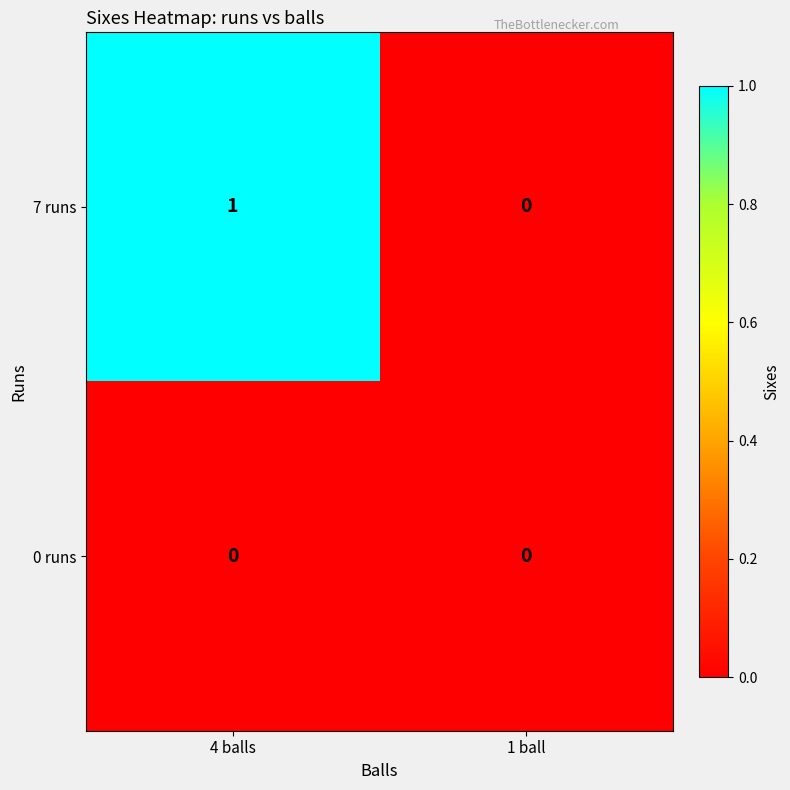

Reading right to left, list all the values displayed in this chart.

7 runs: 0	1
0 runs: 0	0